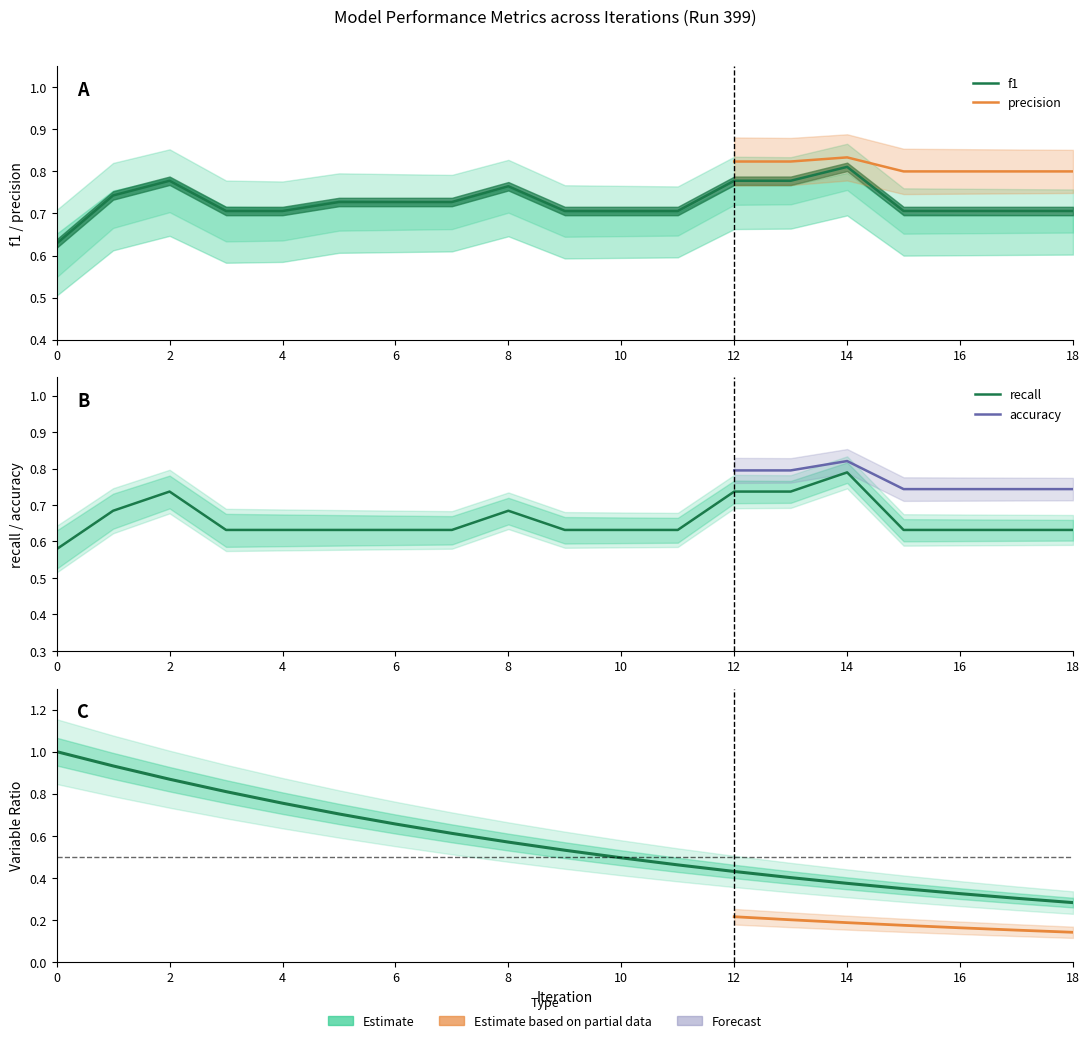

At 6, list the series in order from largest to smallest.

f1, recall